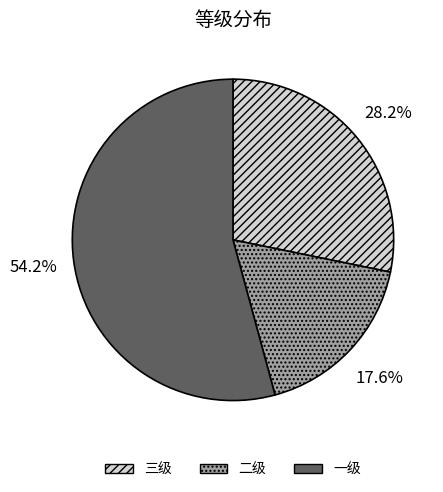

Is there a majority slice in this chart?

Yes